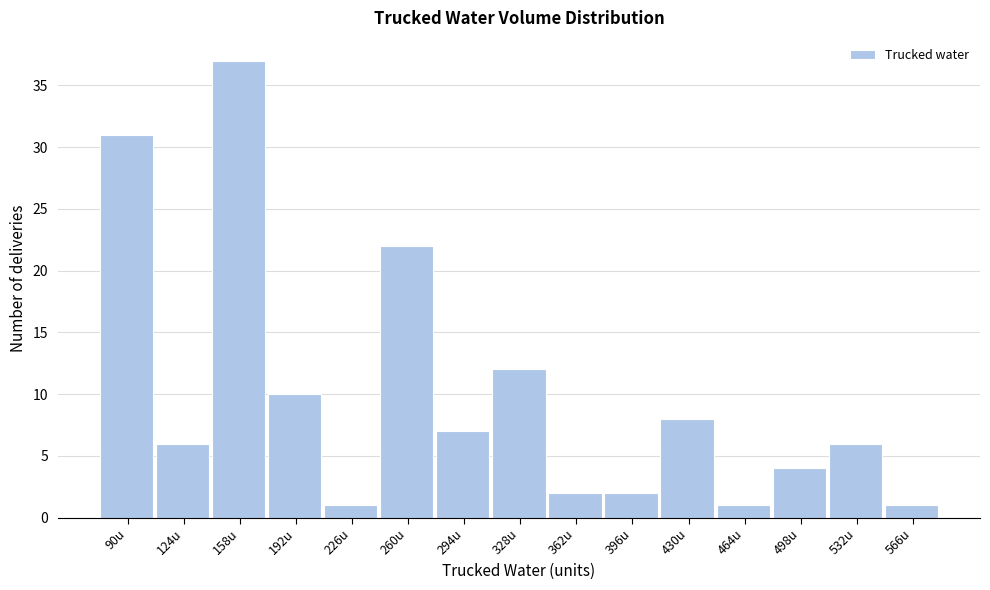

Reading right to left, list all the values displayed in this chart.

566u=1	532u=6	498u=4	464u=1	430u=8	396u=2	362u=2	328u=12	294u=7	260u=22	226u=1	192u=10	158u=37	124u=6	90u=31